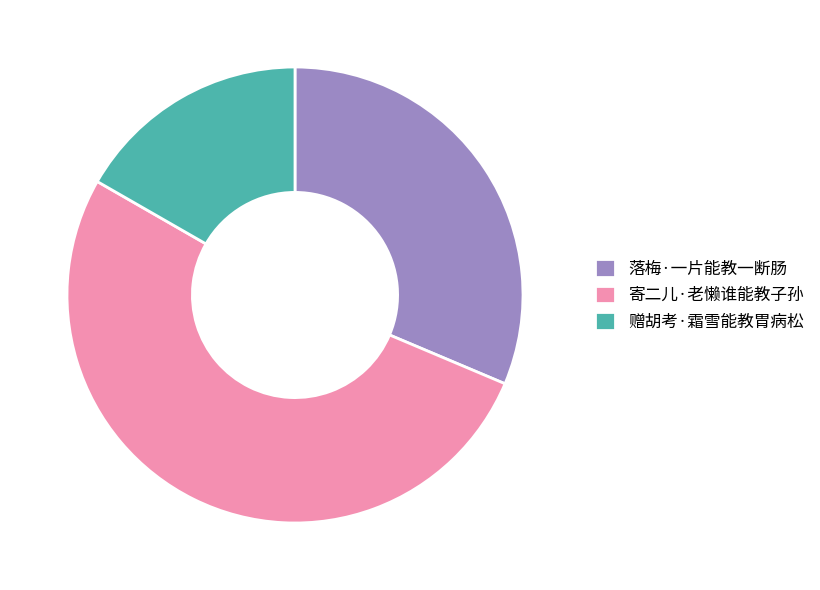

What is the ratio of the value at 赠胡考·霜雪能教胃病松 to the value at 落梅·一片能教一断肠?

0.5